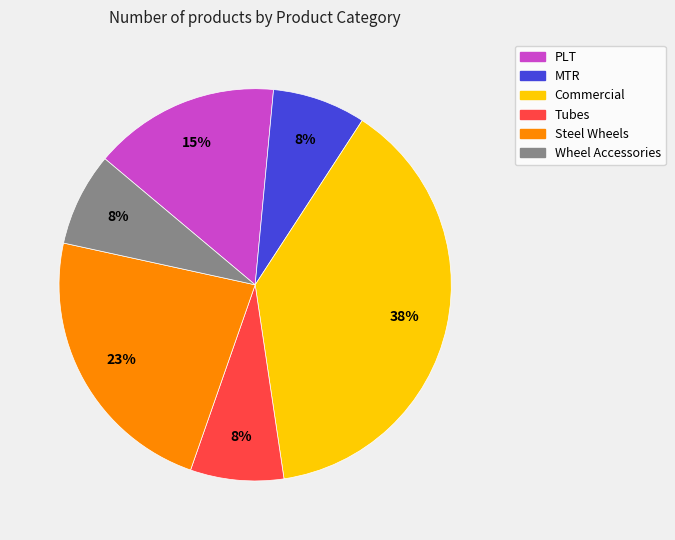

What is the largest slice in the pie chart?

Commercial